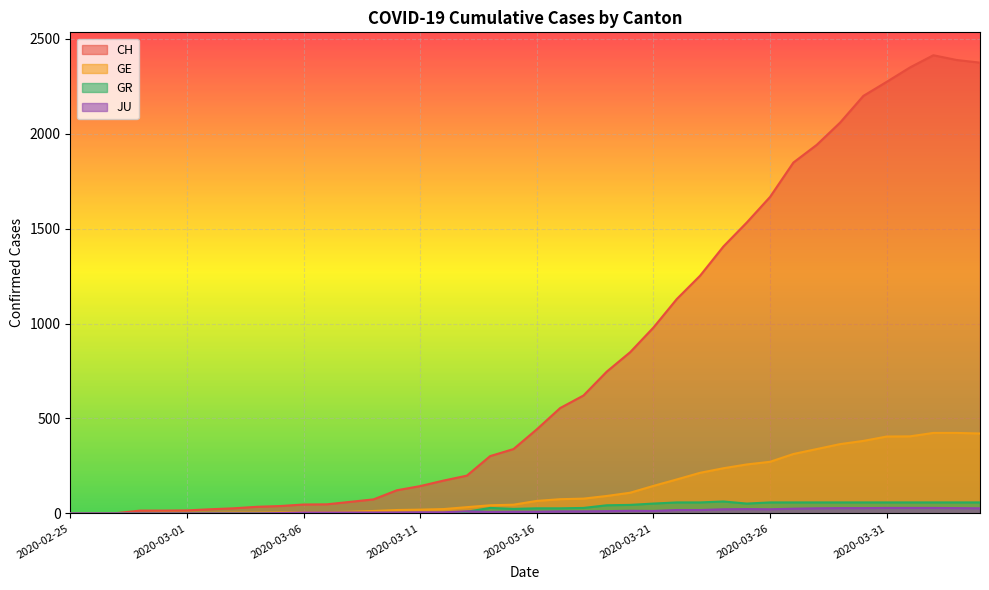

Does the chart display data point markers on the line(s)?

No